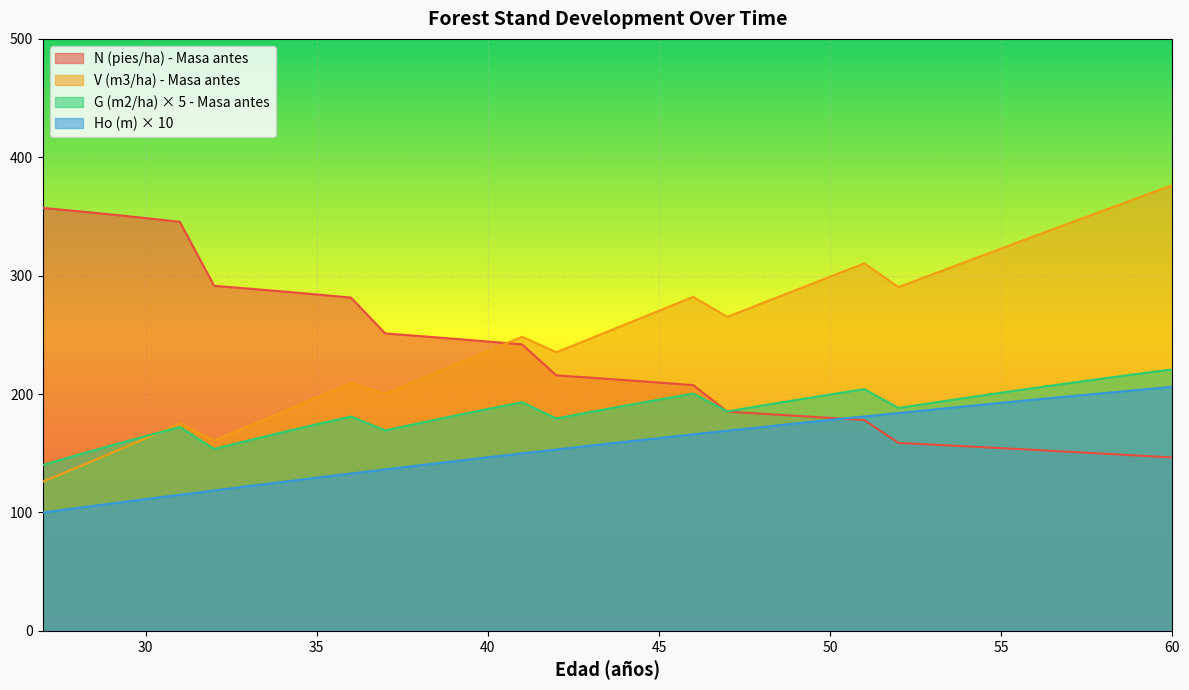

Reading right to left, transcribe all the data shown in this chart.

N (pies/ha) - Masa antes: 60=146.5	59=148.1	58=149.7	57=151.3	56=152.8	55=154.4	54=155.9	53=157.4	52=158.8	51=178.0	50=179.9	49=181.7	48=183.4	47=185.1	46=207.6	45=209.7	44=211.8	43=213.9	42=215.8	41=241.9	40=244.4	39=246.7	38=249.0	37=251.2	36=281.5	35=284.1	34=286.7	33=289.1	32=291.5	31=345.5	30=348.7	29=351.7	28=354.5	27=357.2
V (m3/ha) - Masa antes: 60=376.4	59=365.8	58=355.2	57=344.5	56=333.7	55=322.9	54=312.1	53=301.2	52=290.3	51=310.4	50=299.2	49=287.9	48=276.6	47=265.2	46=282.1	45=270.4	44=258.7	43=247.0	42=235.3	41=248.4	40=236.4	39=224.3	38=212.3	37=200.4	36=209.4	35=197.1	34=184.9	33=172.8	32=160.8	31=175.2	30=162.7	29=150.3	28=138.1	27=126.1
G (m2/ha) - Masa antes: 60=220.9	59=217.1	58=213.2	57=209.3	56=205.3	55=201.1	54=196.9	53=192.7	52=188.2	51=204.1	50=199.7	49=195.0	48=190.2	47=185.3	46=200.4	45=195.3	44=190.2	43=184.8	42=179.4	41=193.1	40=187.4	39=181.6	38=175.5	37=169.3	36=181.0	35=174.5	34=167.8	33=160.8	32=153.7	31=172.2	30=164.5	29=156.6	28=148.5	27=140.2
Ho (m): 60=206.1	59=203.5	58=200.8	57=198.1	56=195.4	55=192.6	54=189.8	53=186.9	52=184.0	51=181.1	50=178.2	49=175.2	48=172.1	47=169.1	46=166.0	45=162.8	44=159.7	43=156.5	42=153.2	41=149.9	40=146.6	39=143.2	38=139.8	37=136.4	36=132.9	35=129.4	34=125.8	33=122.3	32=118.6	31=115.0	30=111.3	29=107.6	28=103.8	27=100.0